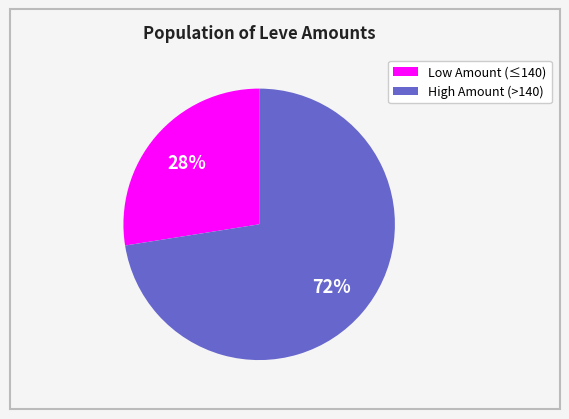

To the nearest percent, what is the average slice percentage?

50%